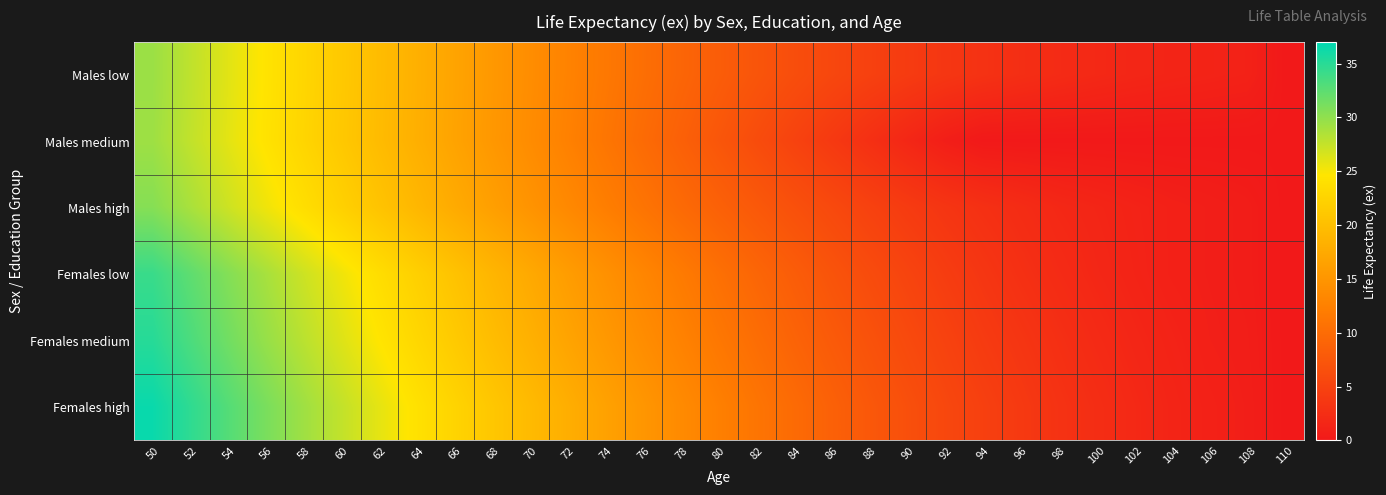

Rank the series at 98 from highest to lowest value.

Females high, Females medium, Females low, Males low, Males high, Males medium